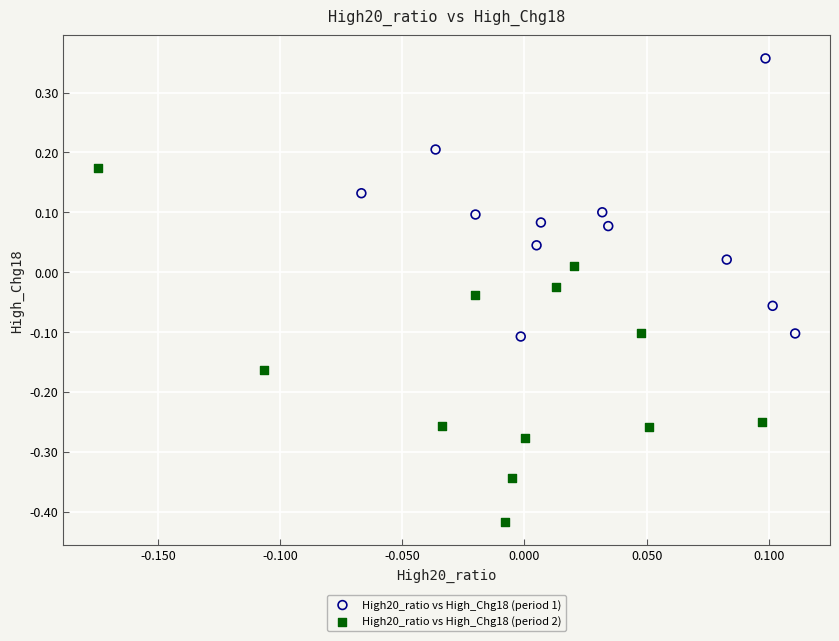

Which series has the largest Y range (max minus min)?

High20_ratio vs High_Chg18 (period 2)